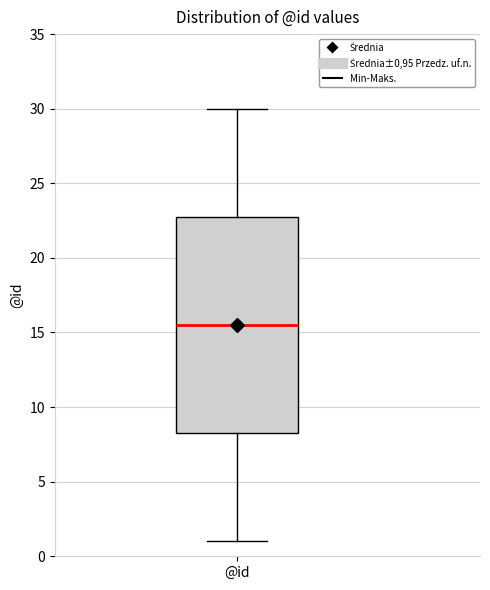

Read this box plot against the y-axis: the position of the median line, the range covered by the box, and the ends of both whiskers. The values are not printed on the chart, so give them approximately, as read against the axis.

median 15.5, box 8.5 to 23.0, whiskers 1.0 to 30.0